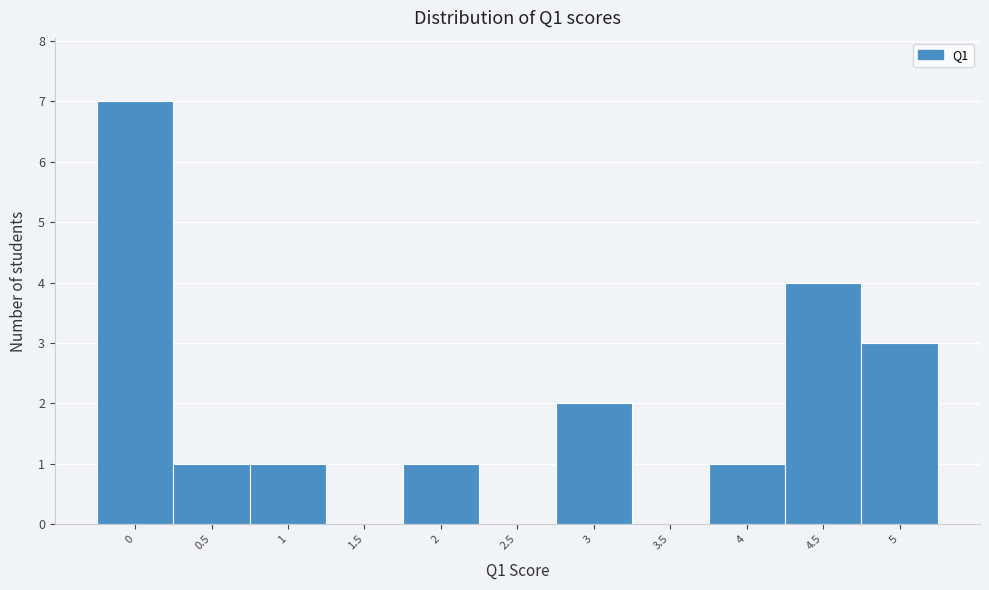

Reading left to right, list every bar in this chart as the range it spans on the x-axis followed by its height. The values are not printed on the chart, so give them approximately, as read against the axis.

-0.25 to 0.25: 7
0.25 to 0.75: 1
0.75 to 1.25: 1
1.25 to 1.75: 0
1.75 to 2.25: 1
2.25 to 2.75: 0
2.75 to 3.25: 2
3.25 to 3.75: 0
3.75 to 4.25: 1
4.25 to 4.75: 4
4.75 to 5.25: 3